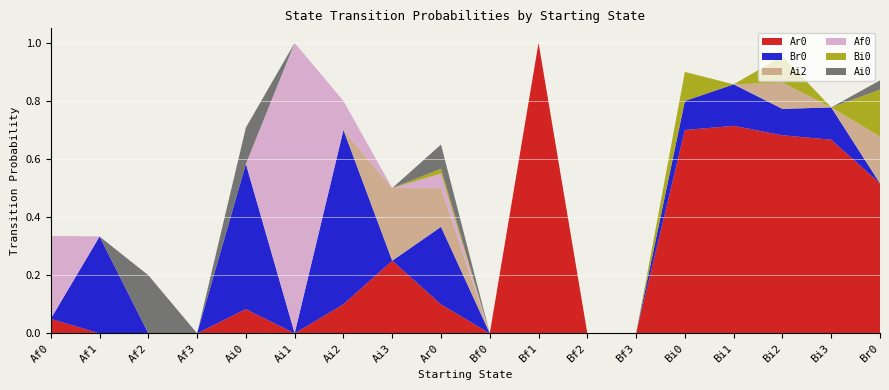

Reading right to left, list all the values displayed in this chart.

Ar0: Br0=0.5	Bi3=0.7	Bi2=0.7	Bi1=0.7	Bi0=0.7	Bf3=0.0	Bf2=0.0	Bf1=1.0	Bf0=0.0	Ar0=0.1	Ai3=0.2	Ai2=0.1	Ai1=0.0	Ai0=0.1	Af3=0.0	Af2=0.0	Af1=0.0	Af0=0.1
Br0: Br0=0.0	Bi3=0.1	Bi2=0.1	Bi1=0.1	Bi0=0.1	Bf3=0.0	Bf2=0.0	Bf1=0.0	Bf0=0.0	Ar0=0.3	Ai3=0.0	Ai2=0.6	Ai1=0.0	Ai0=0.5	Af3=0.0	Af2=0.0	Af1=0.3	Af0=0.0
Ai2: Br0=0.2	Bi3=0.0	Bi2=0.1	Bi1=0.0	Bi0=0.0	Bf3=0.0	Bf2=0.0	Bf1=0.0	Bf0=0.0	Ar0=0.1	Ai3=0.2	Ai2=0.0	Ai1=0.0	Ai0=0.0	Af3=0.0	Af2=0.0	Af1=0.0	Af0=0.0
Af0: Br0=0.0	Bi3=0.0	Bi2=0.0	Bi1=0.0	Bi0=0.0	Bf3=0.0	Bf2=0.0	Bf1=0.0	Bf0=0.0	Ar0=0.1	Ai3=0.0	Ai2=0.1	Ai1=1.0	Ai0=0.0	Af3=0.0	Af2=0.0	Af1=0.0	Af0=0.3
Bi0: Br0=0.2	Bi3=0.0	Bi2=0.1	Bi1=0.0	Bi0=0.1	Bf3=0.0	Bf2=0.0	Bf1=0.0	Bf0=0.0	Ar0=0.0	Ai3=0.0	Ai2=0.0	Ai1=0.0	Ai0=0.0	Af3=0.0	Af2=0.0	Af1=0.0	Af0=0.0
Ai0: Br0=0.0	Bi3=0.0	Bi2=0.0	Bi1=0.0	Bi0=0.0	Bf3=0.0	Bf2=0.0	Bf1=0.0	Bf0=0.0	Ar0=0.1	Ai3=0.0	Ai2=0.0	Ai1=0.0	Ai0=0.1	Af3=0.0	Af2=0.2	Af1=0.0	Af0=0.0